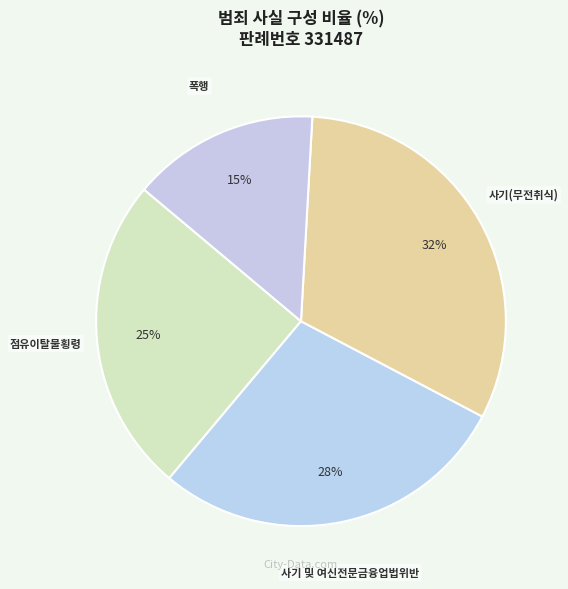

Which slice is the largest?

사기(무전취식)